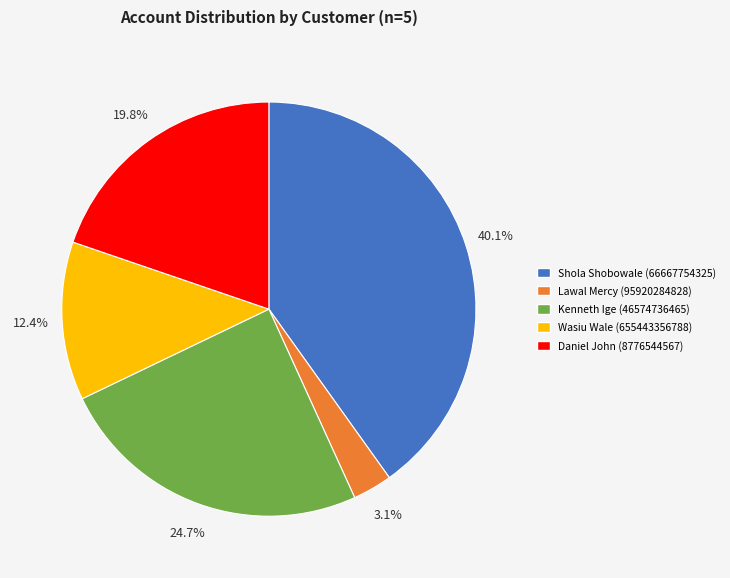

To the nearest percent, what is the difference between the Daniel John (8776544567) and Kenneth Ige (46574736465) slice percentages?

5%